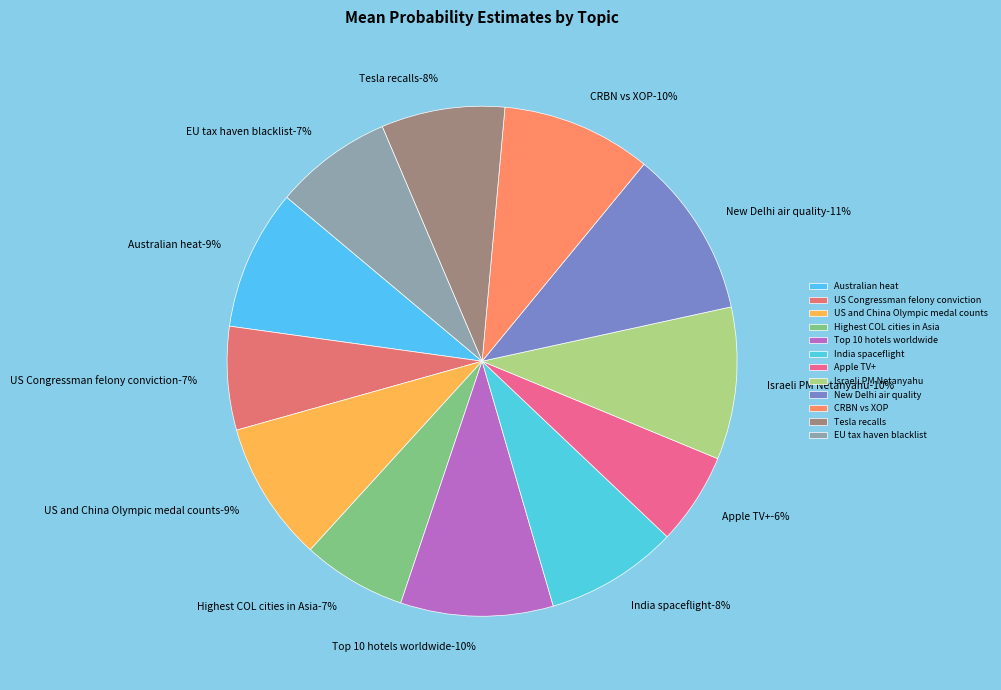

To the nearest percent, what percentage of the pie is EU tax haven blacklist?

7%